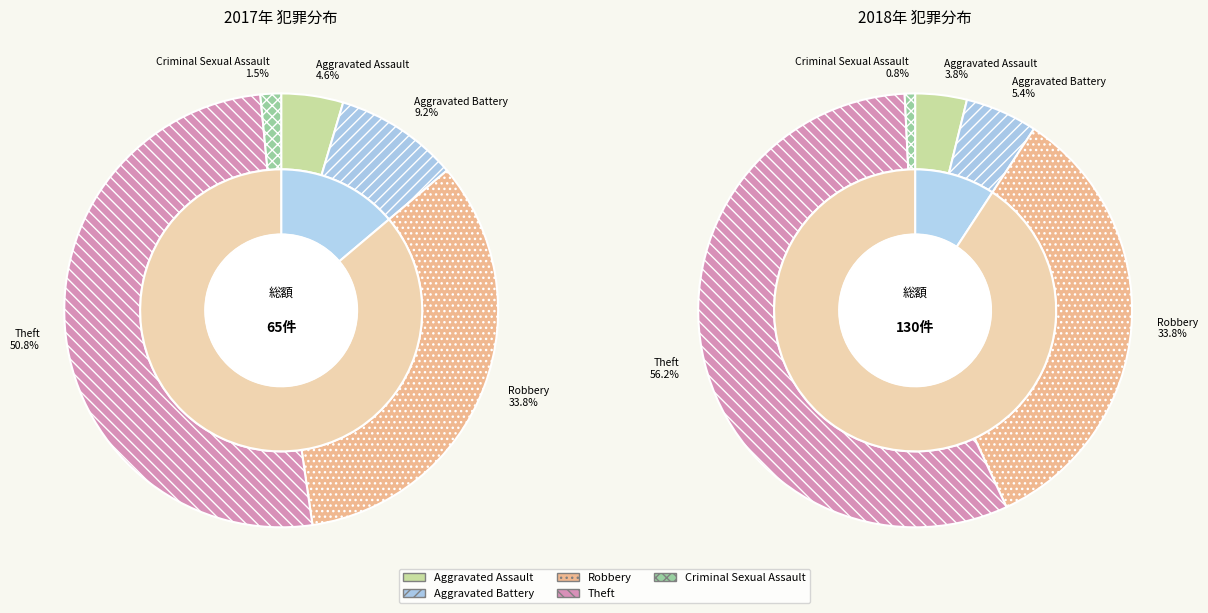

How many segments does this pie chart have?

5